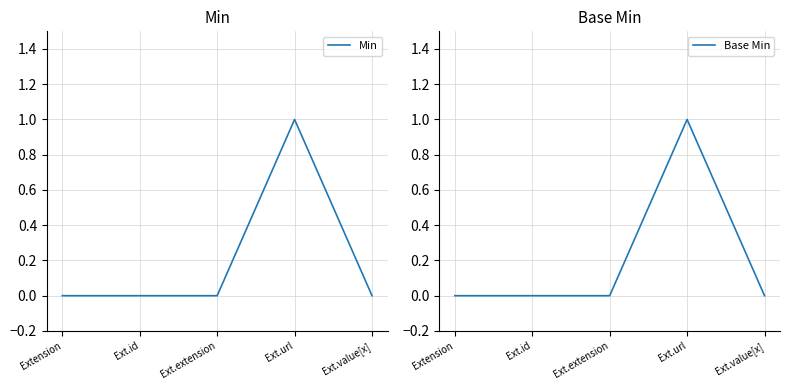

How many lines are shown in the chart?

2